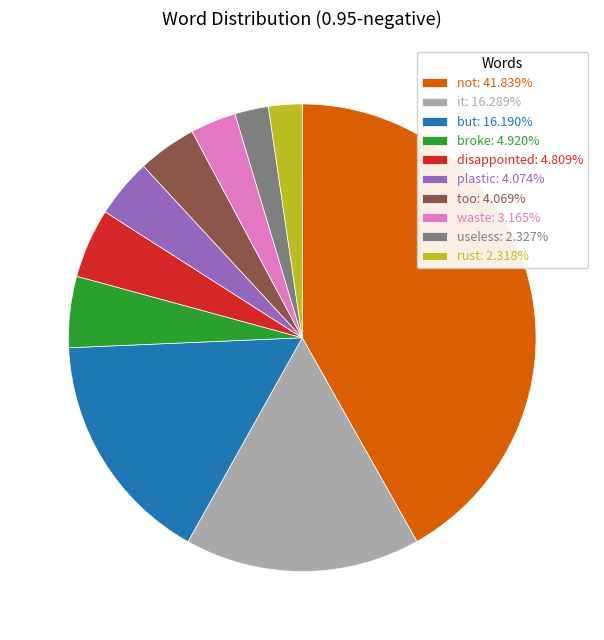

Is the sum of it: 16.289% and but: 16.190% greater than half?

No